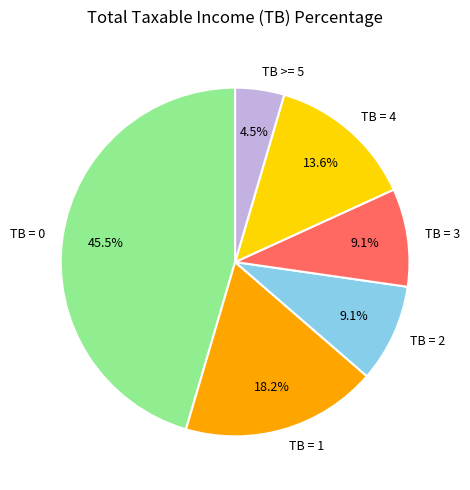

What is the smallest slice in the pie chart?

TB >= 5